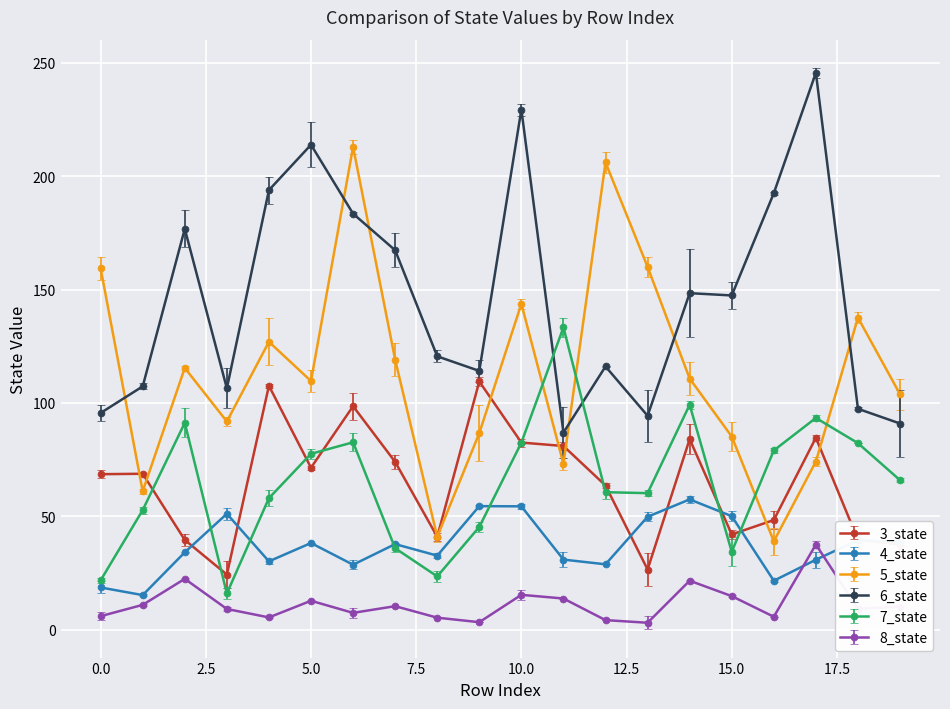

What is the difference between the second highest and minimum values in the 6_state series?

142.4